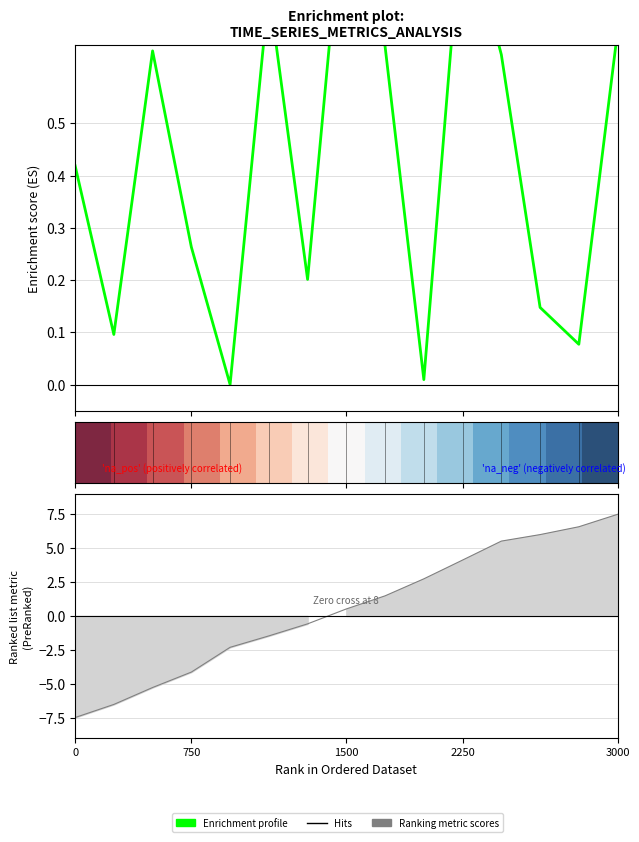

Which series has the widest spread of values?

Ranking metric scores